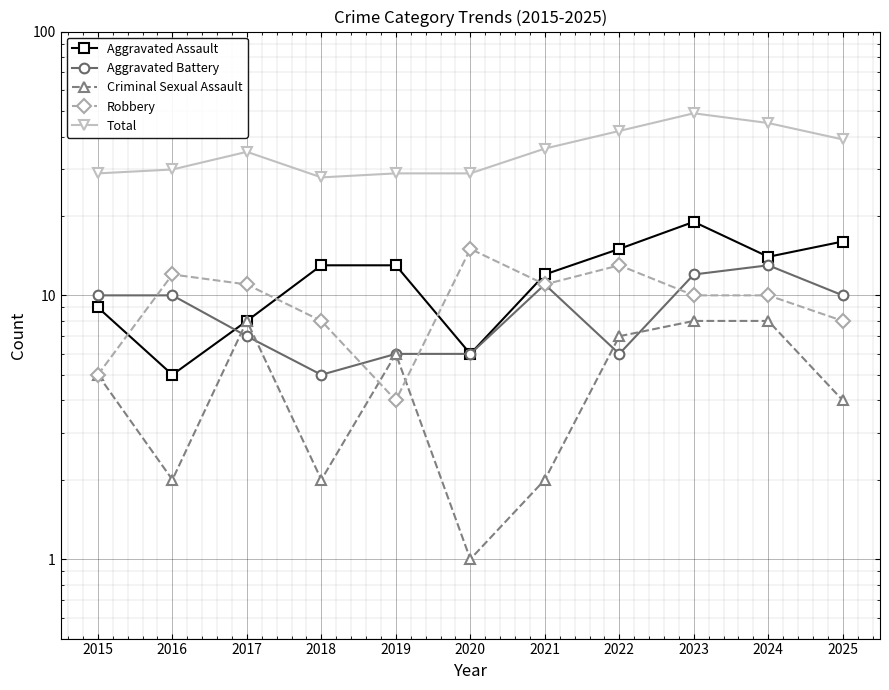

Which series changed the most between 2017 and 2018?

Total